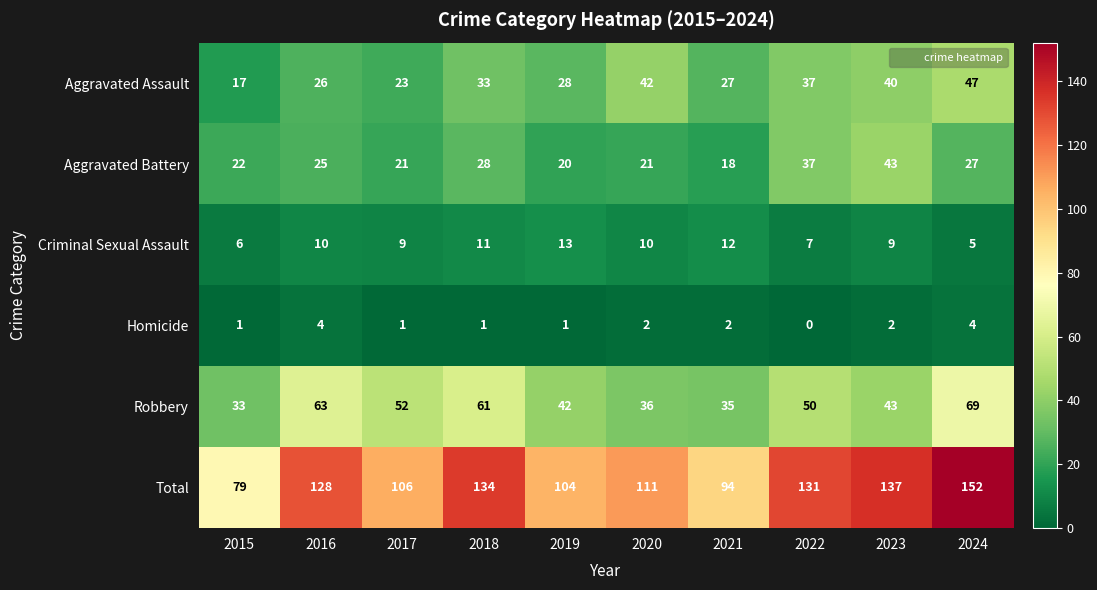

How many categories are shown in the chart?

10